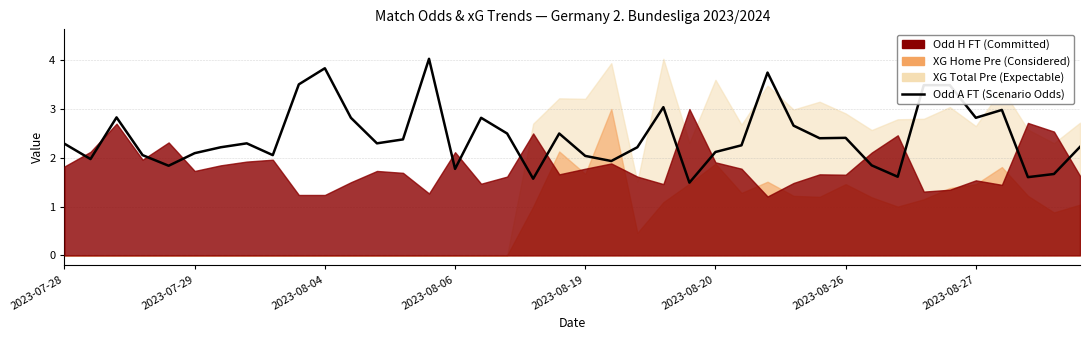

What position from the left is 18?

19